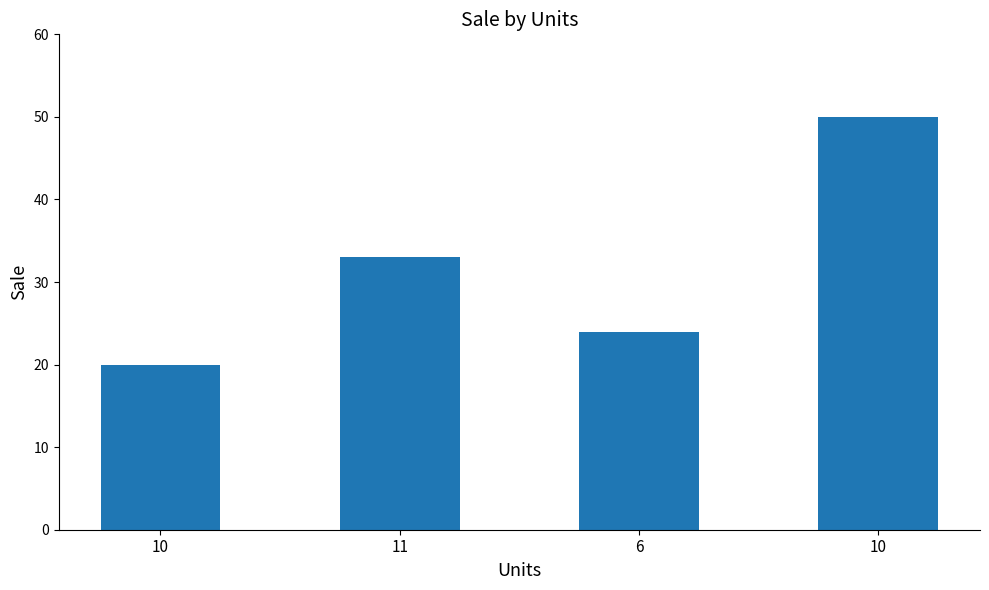

Reading left to right, what are all the values shown in this chart?

20	33	24	50